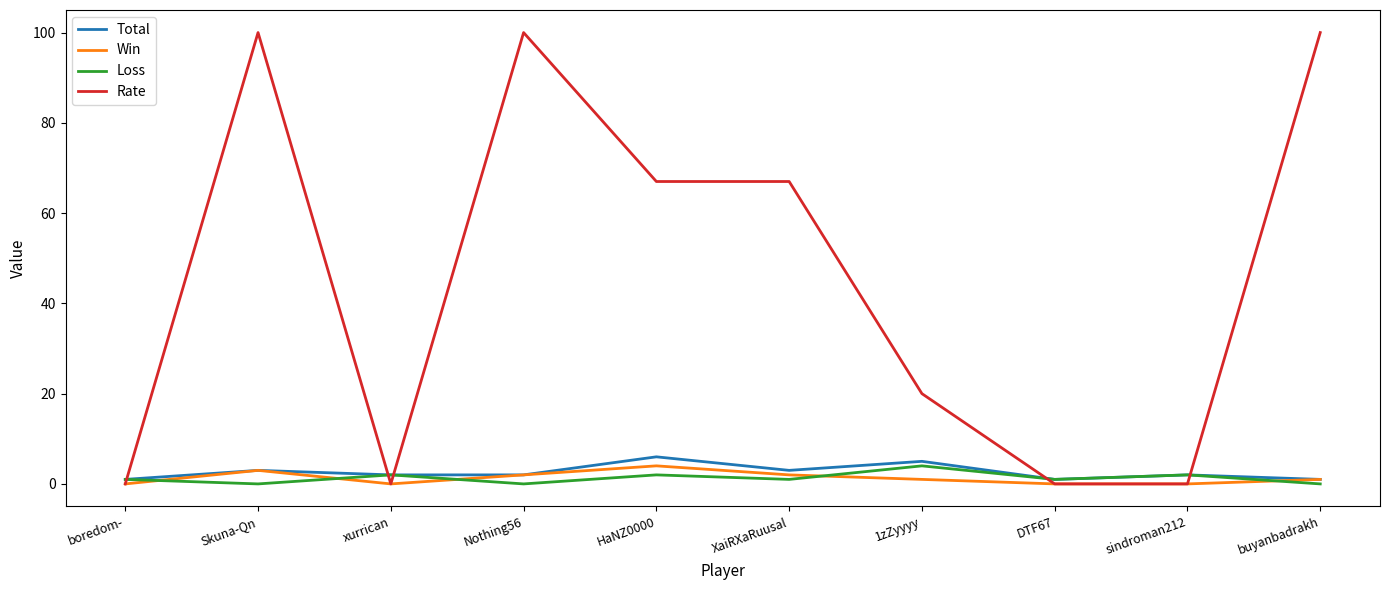

The Loss series shows 1 at DTF67. True or false?

True